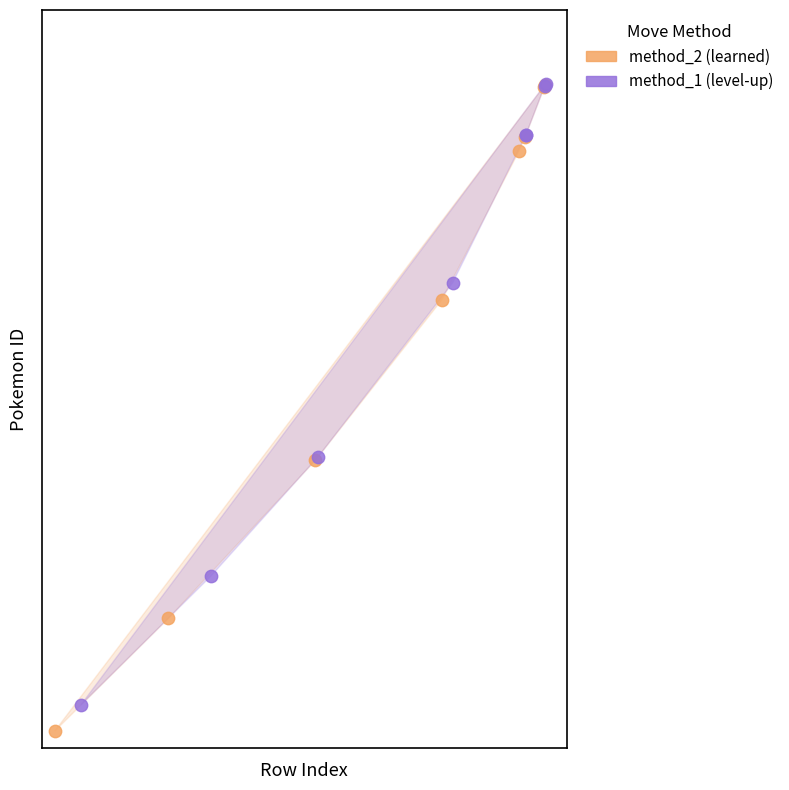

Which series has the widest spread of Y values?

method_2 (learned)